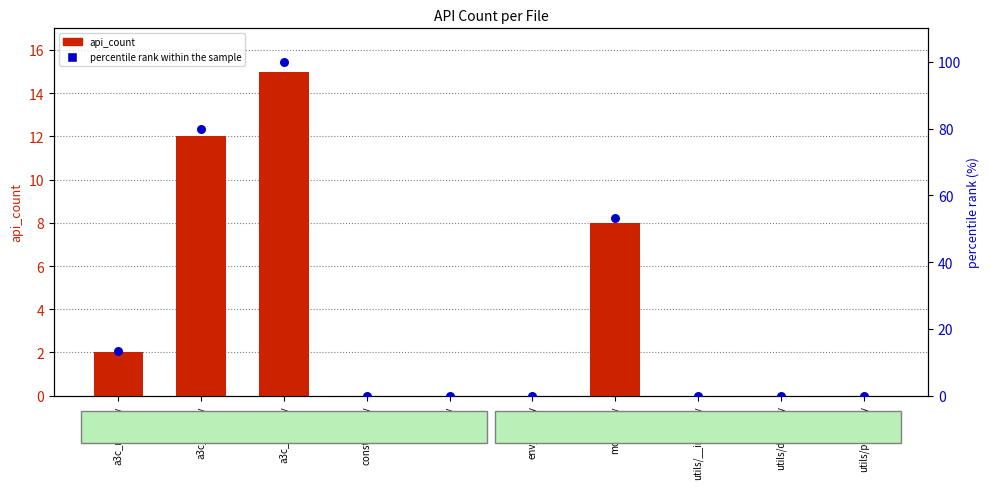

At how many categories does at least one series exceed 25?

3